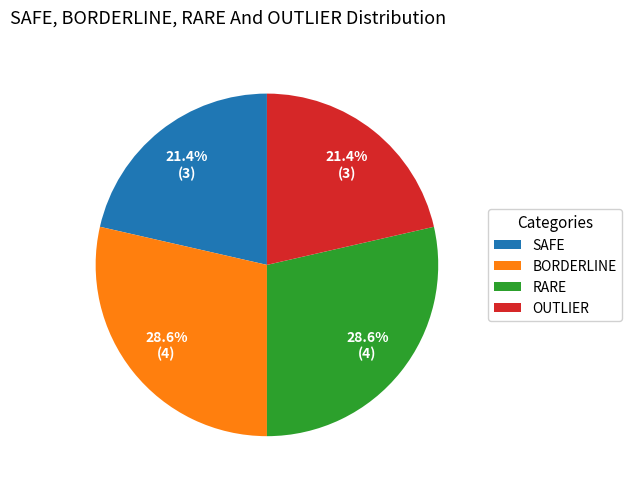

Does SAFE represent more than half of the total?

No